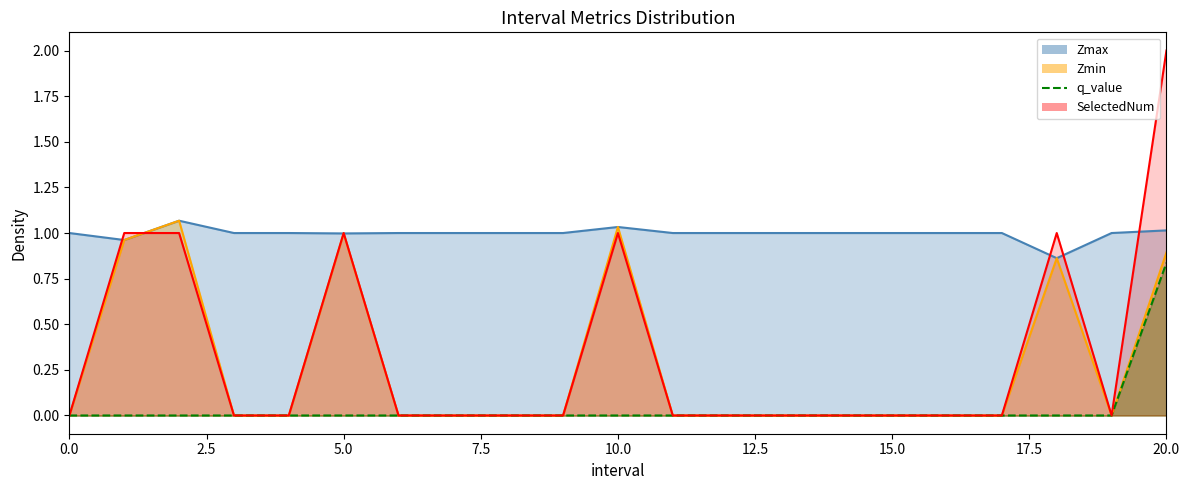

What position from the right is 17?

4